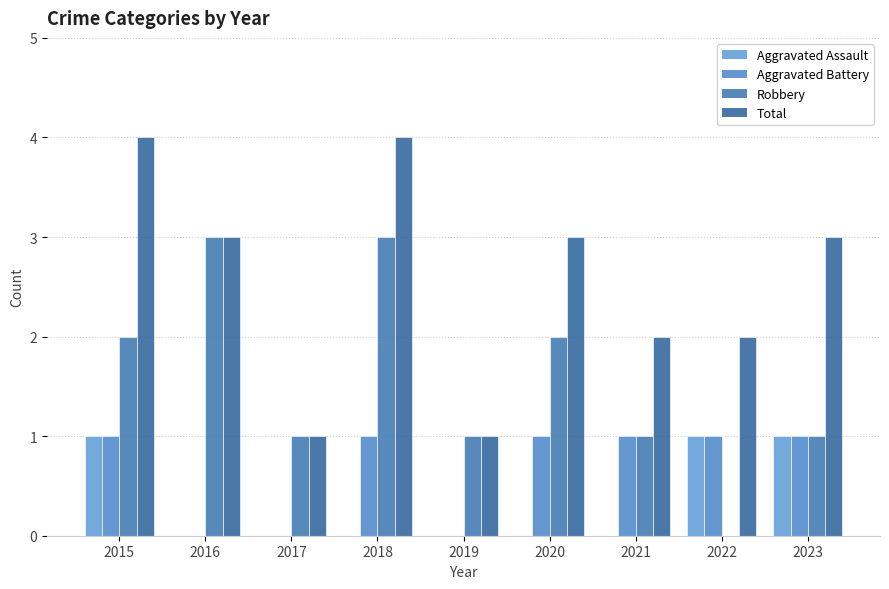

Reading right to left, extract all data points from this chart.

Aggravated Assault: 1	1	0	0	0	0	0	0	1
Aggravated Battery: 1	1	1	1	0	1	0	0	1
Robbery: 1	0	1	2	1	3	1	3	2
Total: 3	2	2	3	1	4	1	3	4